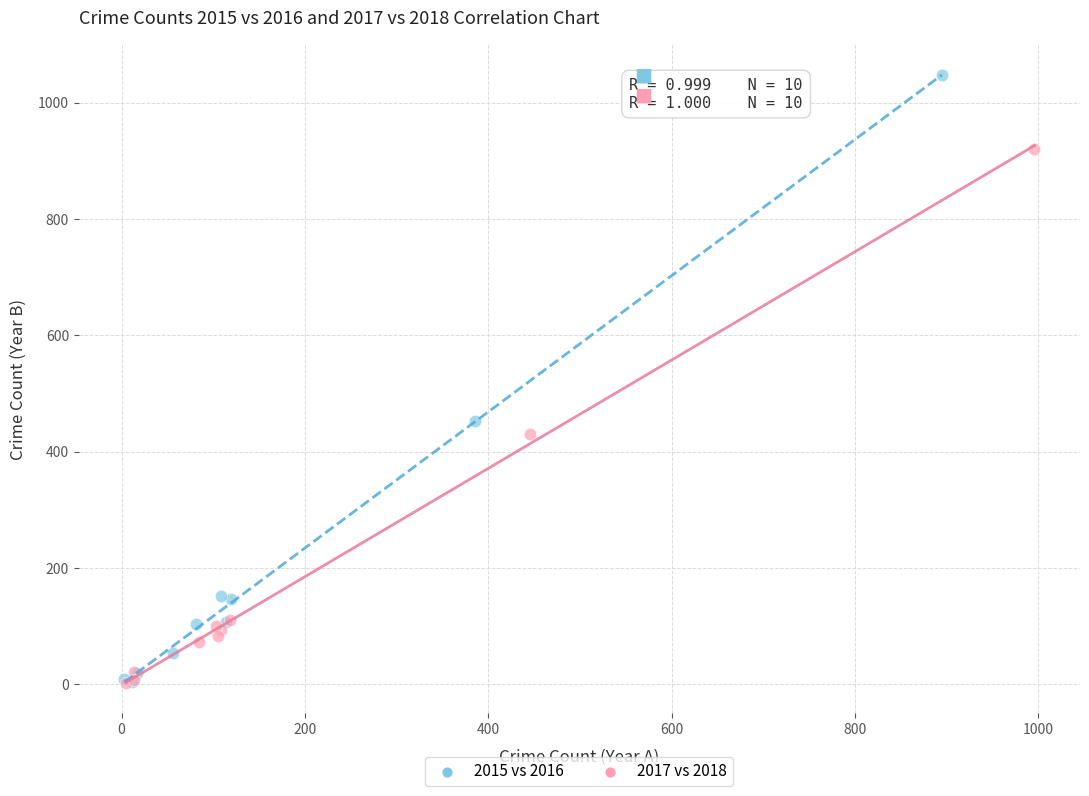

Which series reaches the maximum Y coordinate?

2015 vs 2016